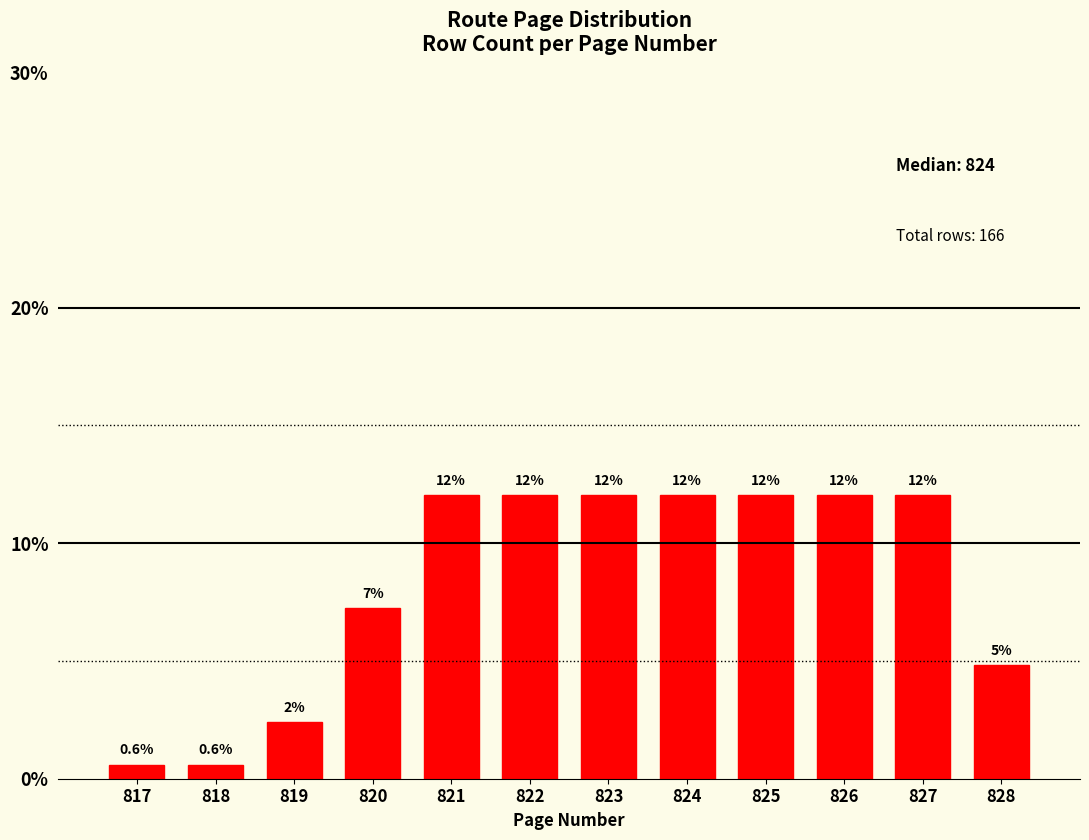

Reading left to right, what are all the values shown in this chart?

817=0.6	818=0.6	819=2.4	820=7.2	821=12.0	822=12.0	823=12.0	824=12.0	825=12.0	826=12.0	827=12.0	828=4.8